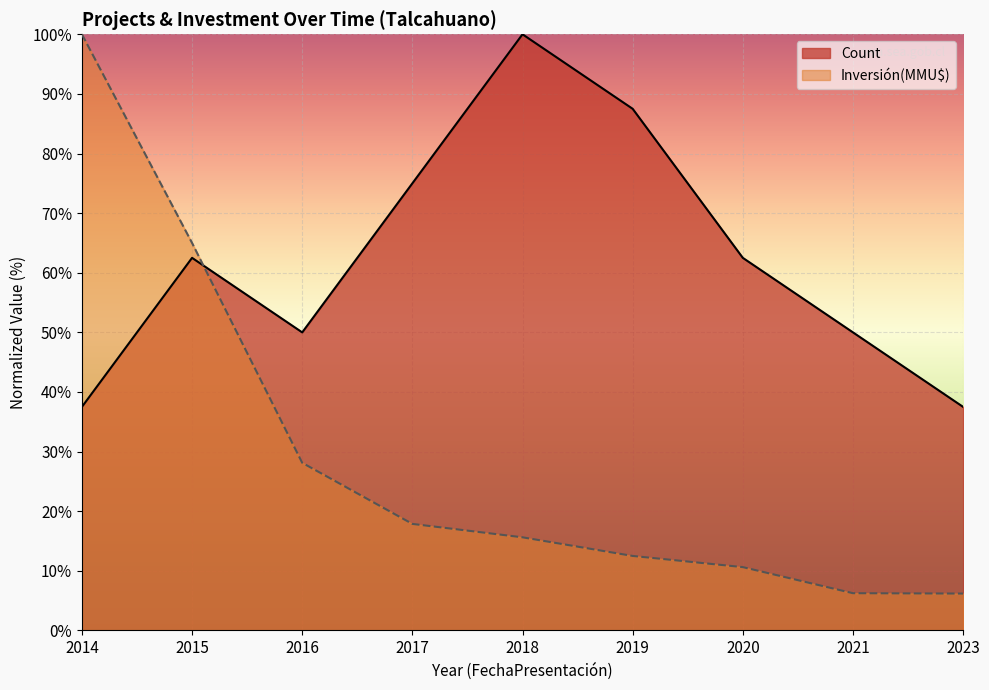

What is the total value across all series at 2015?

127.5